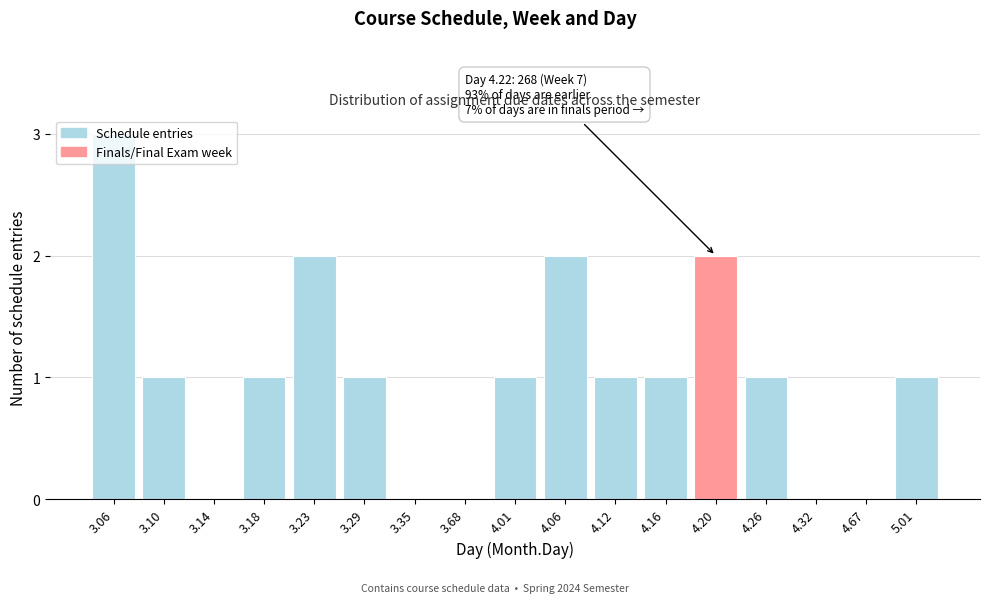

Is it true that the value at 4.32 is 0?

True